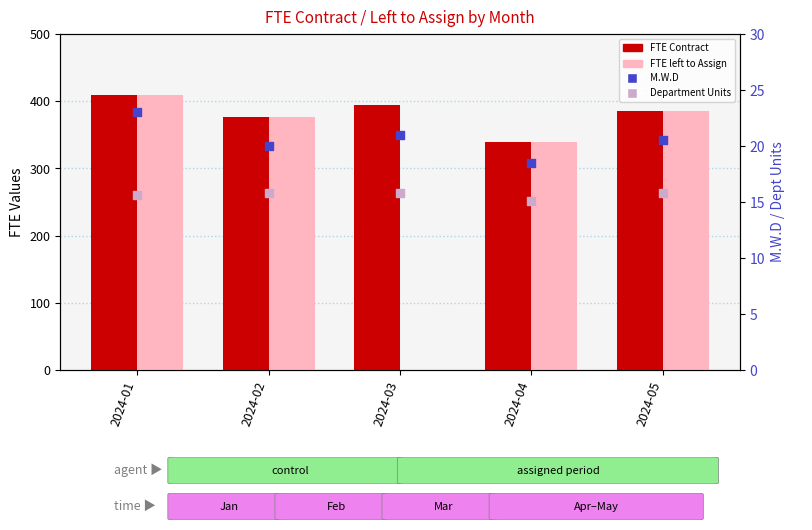

At how many categories does at least one series exceed 385?

3